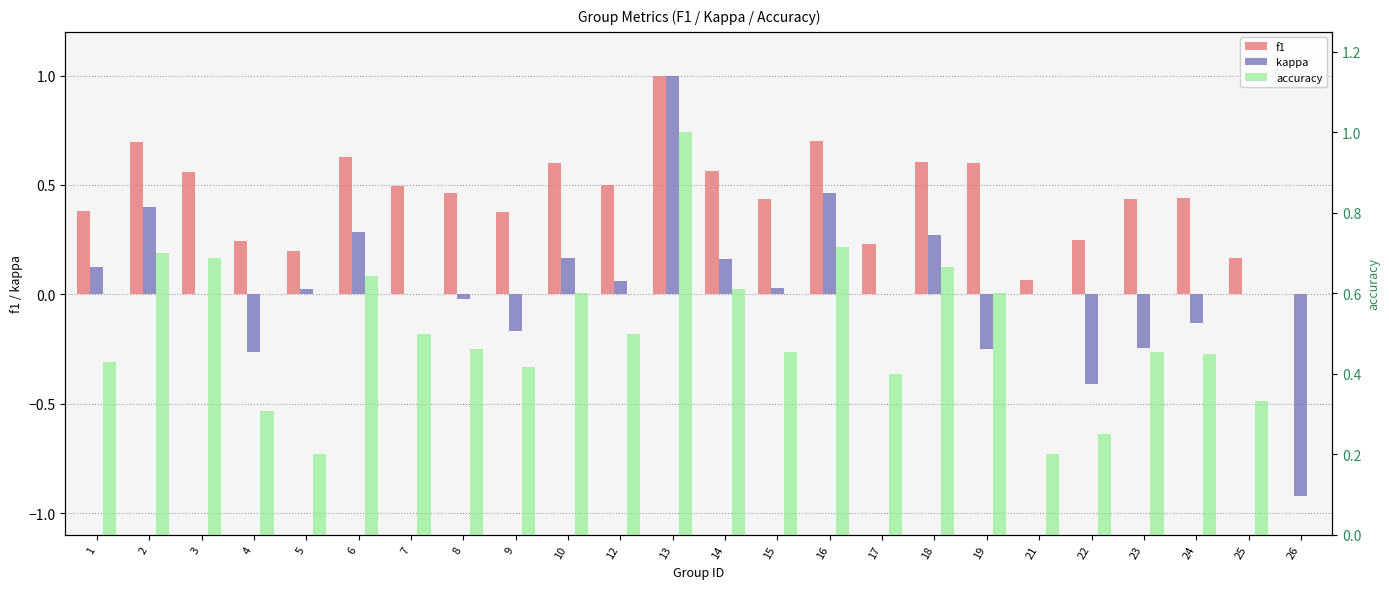

What is the value of the f1 bar at the 20th from the left?

0.2